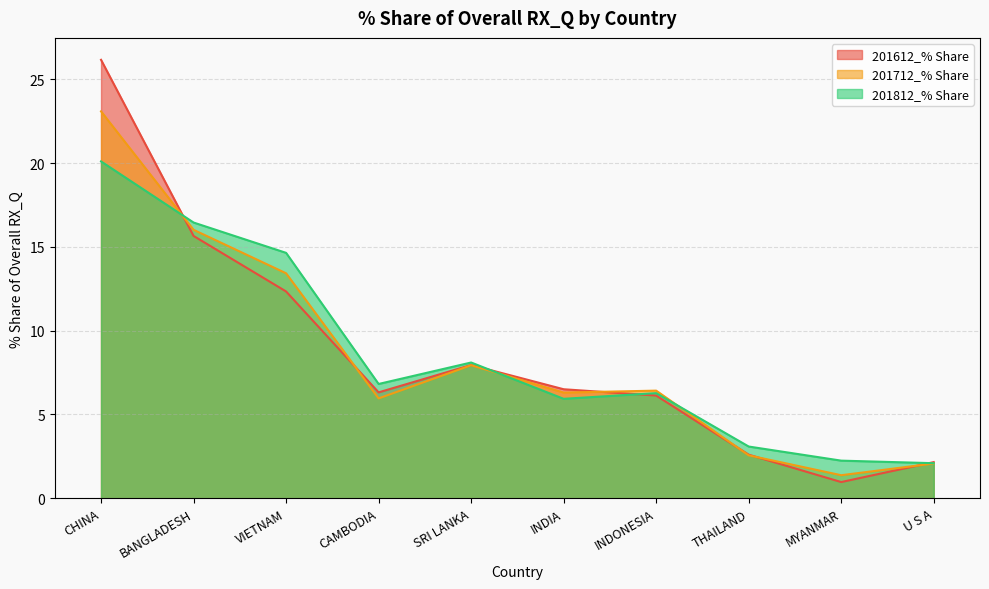

What is the difference between the maximum and minimum values in the 201612_% Share series?

25.2